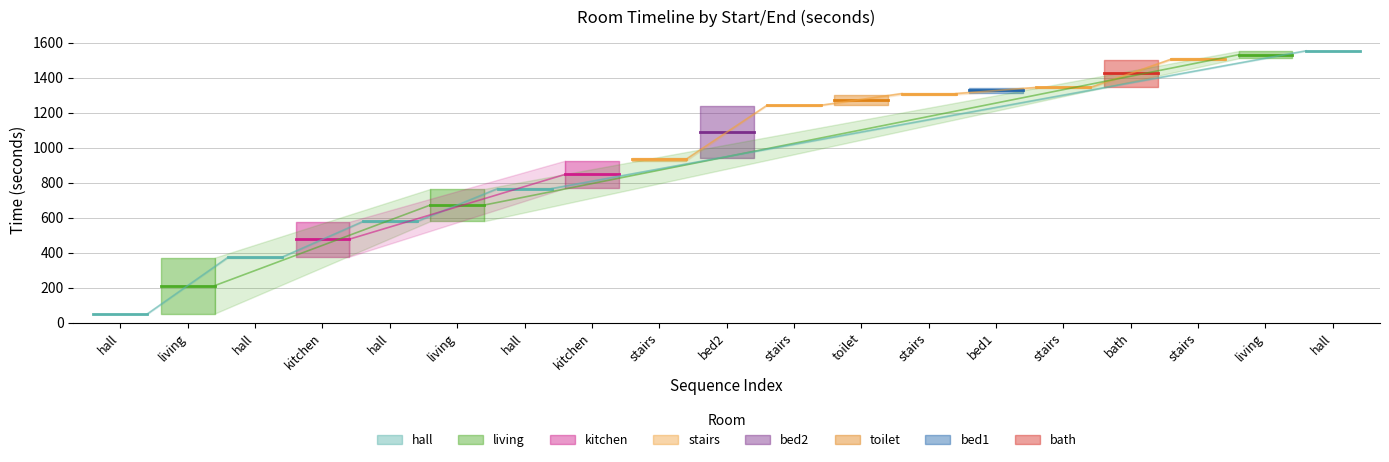

What is the difference between the start values at toilet and hall?

668.5